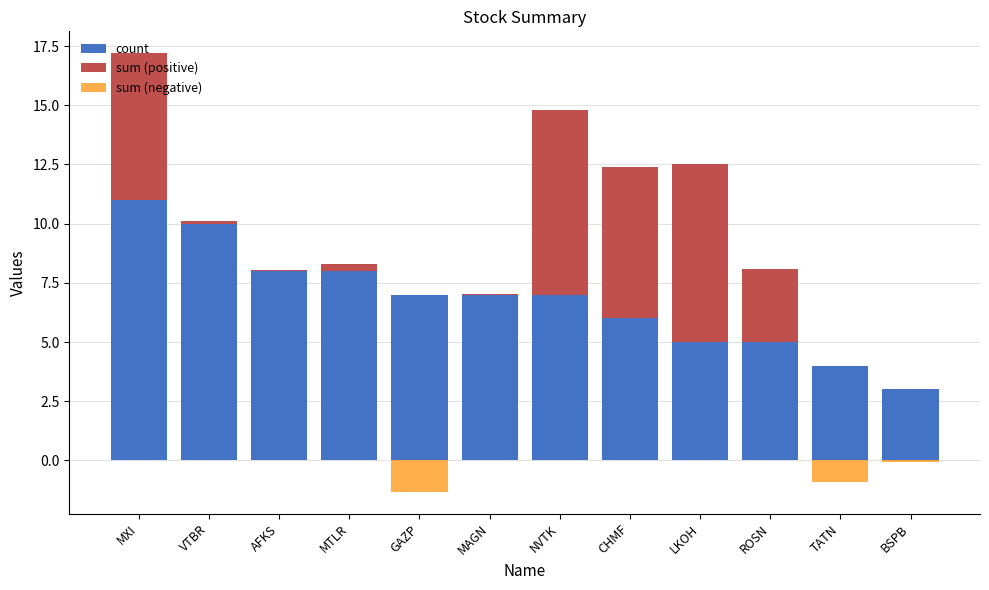

Reading right to left, list all the values displayed in this chart.

count: 3.0	4.0	5.0	5.0	6.0	7.0	7.0	7.0	8.0	8.0	10.0	11.0
sum (positive): 0.0	0.0	3.1	7.5	6.4	7.8	0.0	0.0	0.3	0.0	0.1	6.2
sum (negative): -0.1	-0.9	0.0	0.0	0.0	0.0	0.0	-1.3	0.0	0.0	0.0	0.0